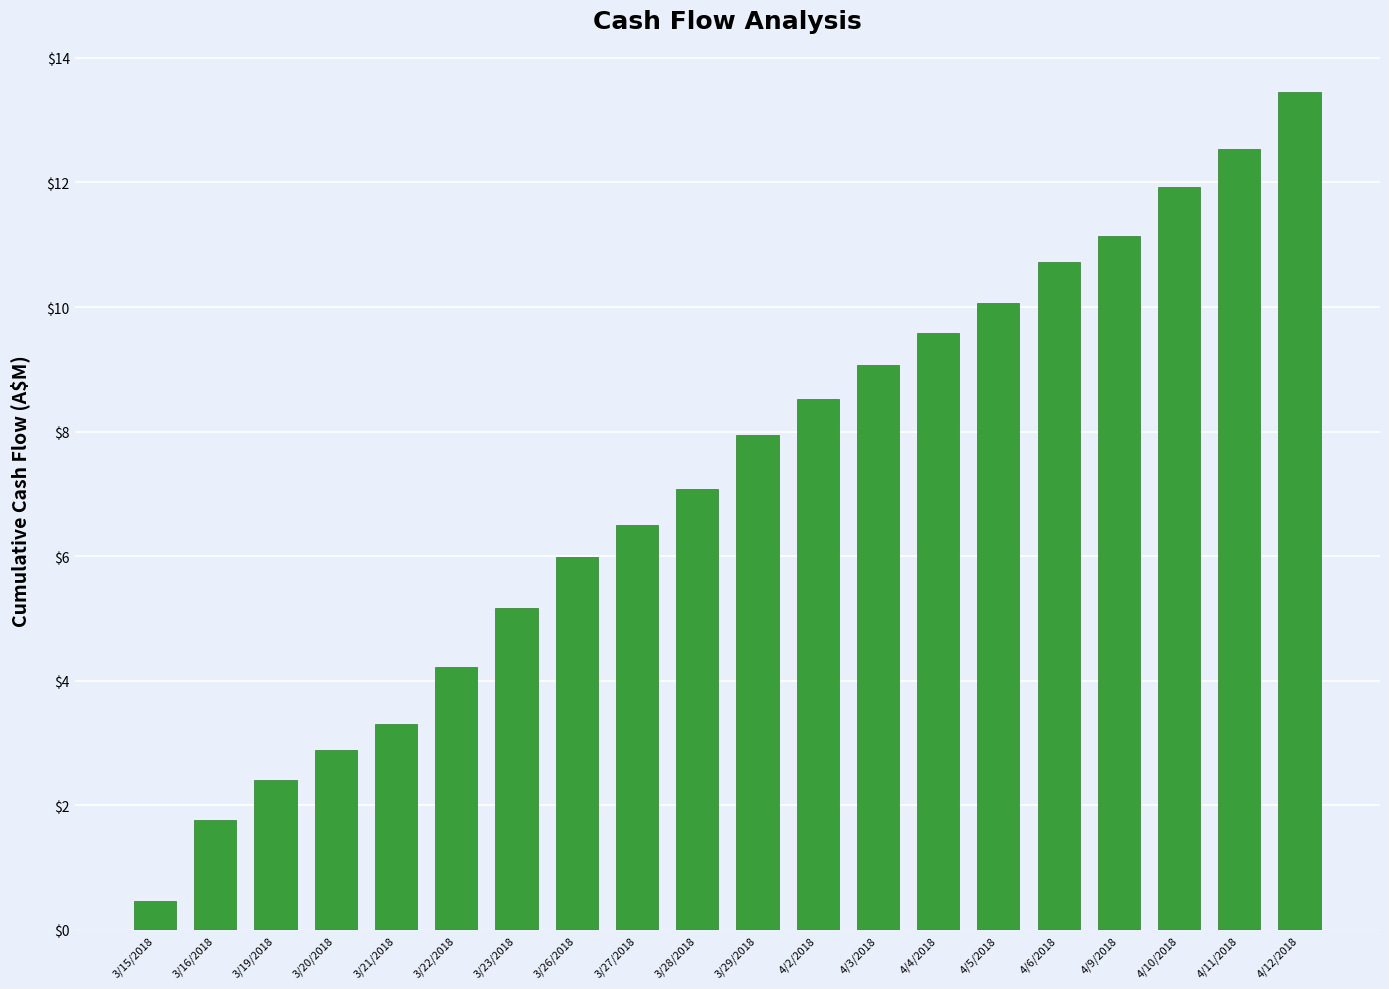

Between 3/23/2018 and 3/19/2018, which is larger?

3/23/2018